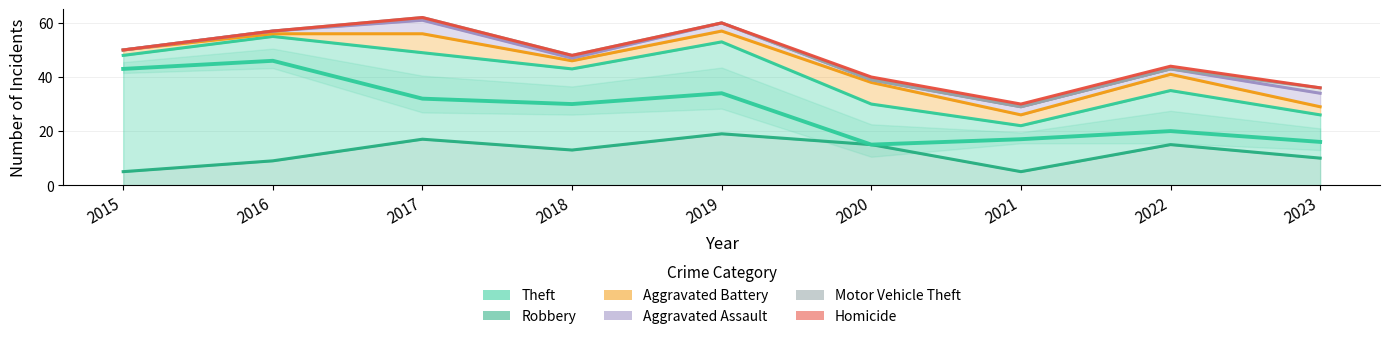

How many values in the Aggravated Assault series exceed 2?

4